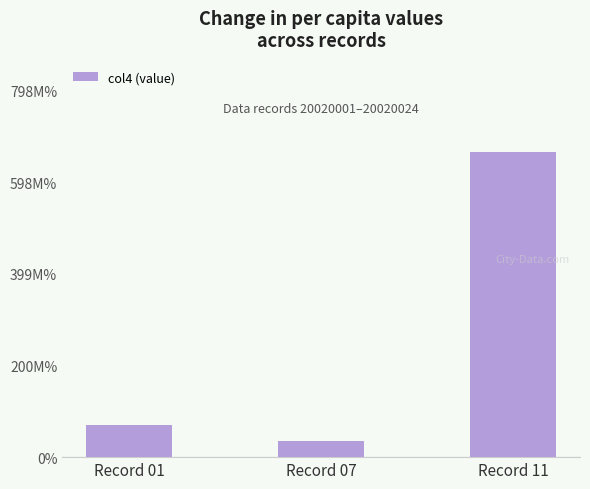

What is the change in value from Record 01 to Record 07?

-35